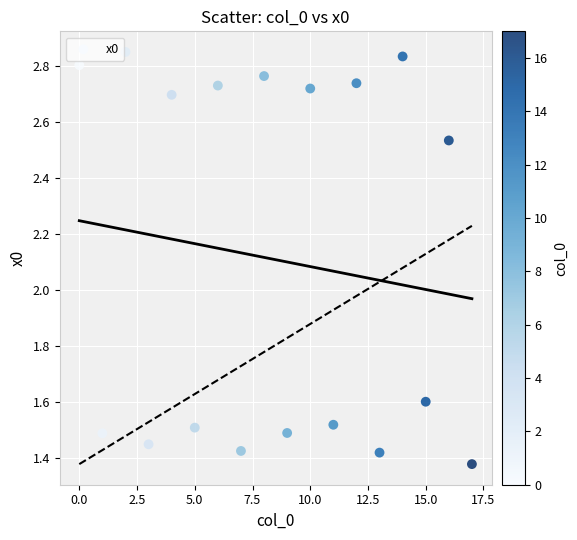

What Y value in the scatter plot is closest to 2?

1.6